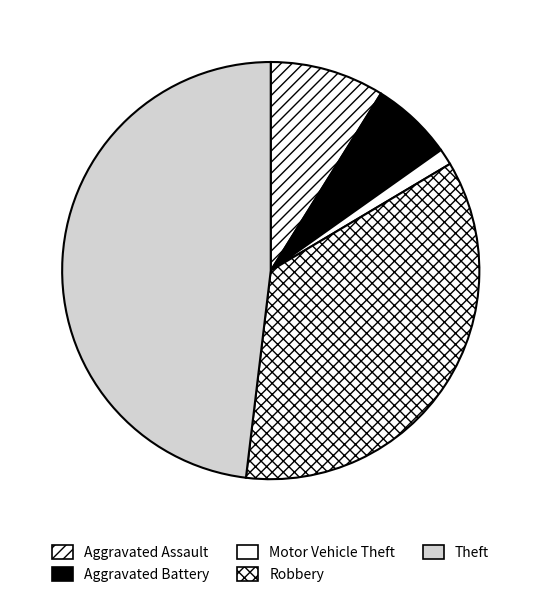

What is the ratio of the value at Aggravated Battery to the value at Theft?

0.1